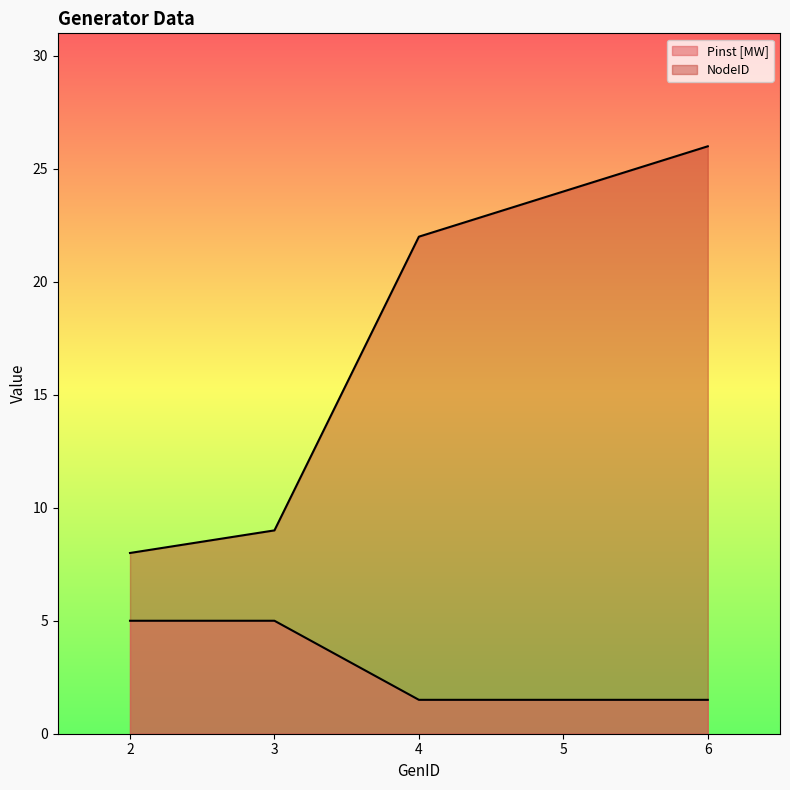

Reading right to left, what are all the values shown in this chart?

NodeID: 26.0	24.0	22.0	9.0	8.0
Pinst [MW]: 1.5	1.5	1.5	5.0	5.0